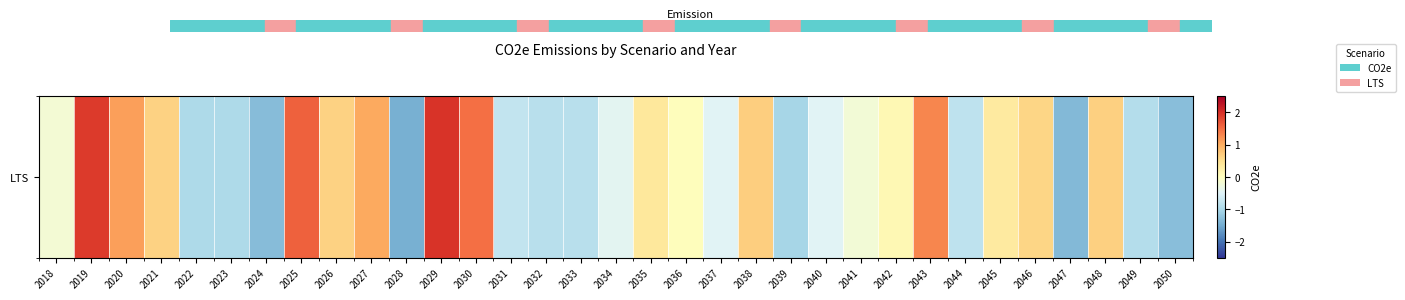

What is the approximate value at 2023?

-1.0